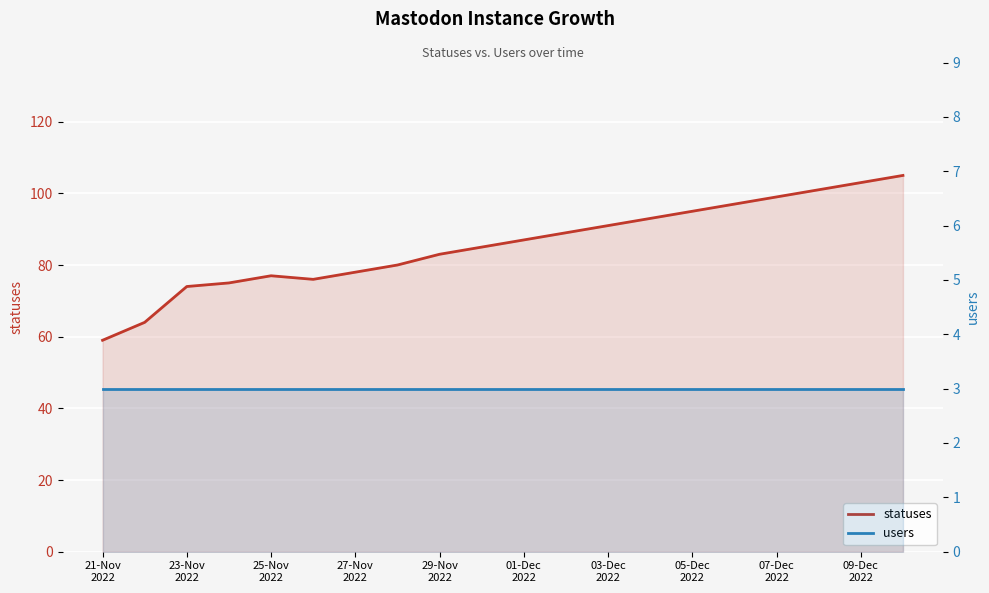

Which series has the largest range (max minus min)?

statuses